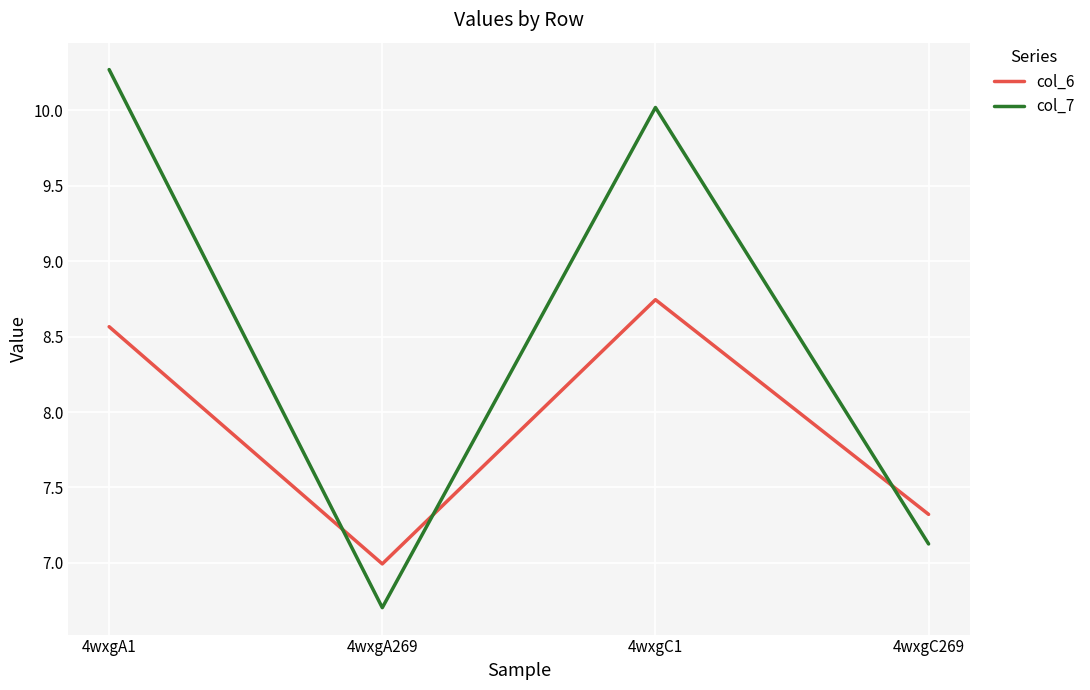

Between which two adjacent categories do col_6 and col_7 first intersect?

4wxgA1 and 4wxgA269